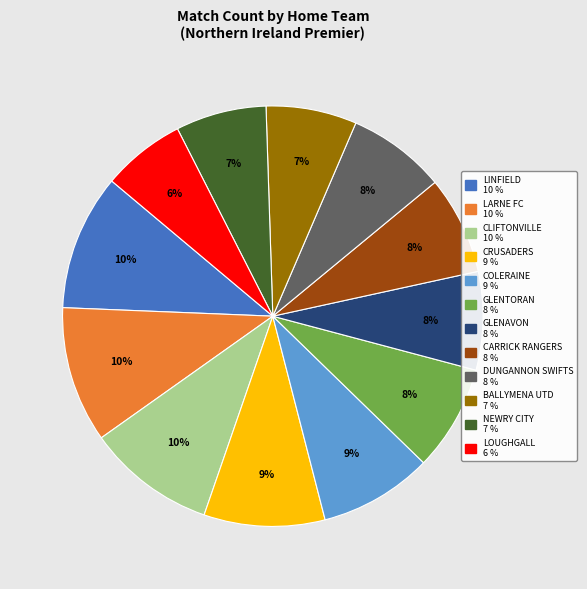

Does any single category account for the majority?

No